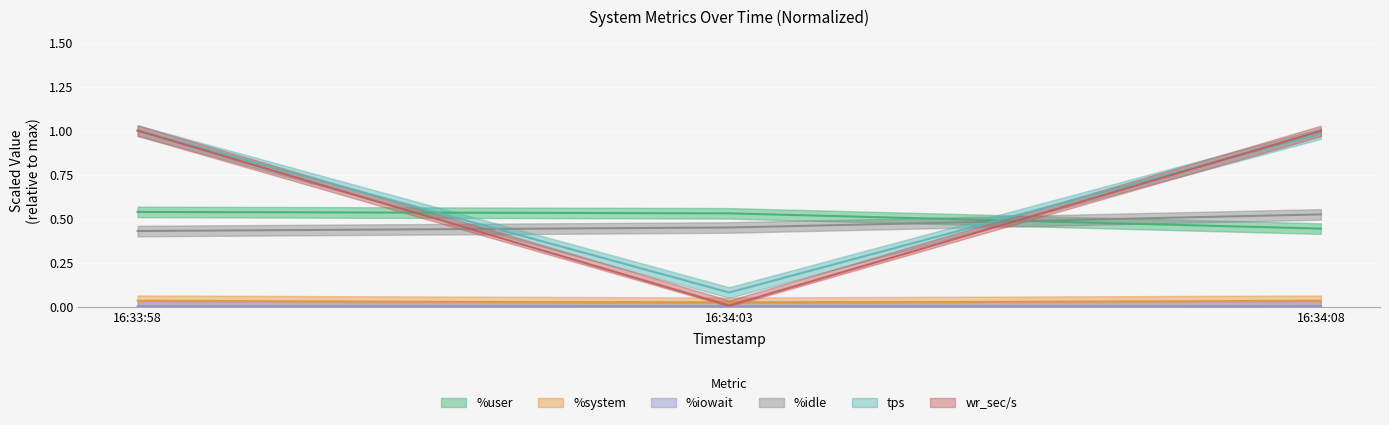

Between 16:33:58 and 16:34:08, which series saw the biggest shift?

%user